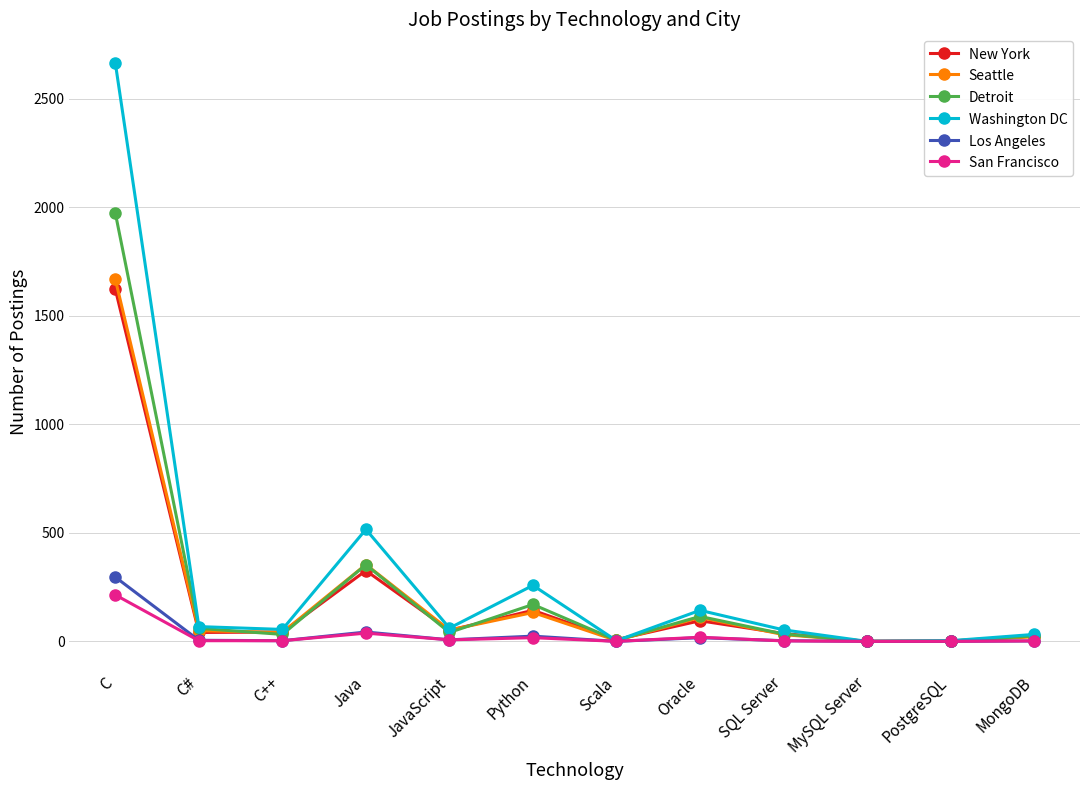

Which category has the highest value in the Washington DC series?

C